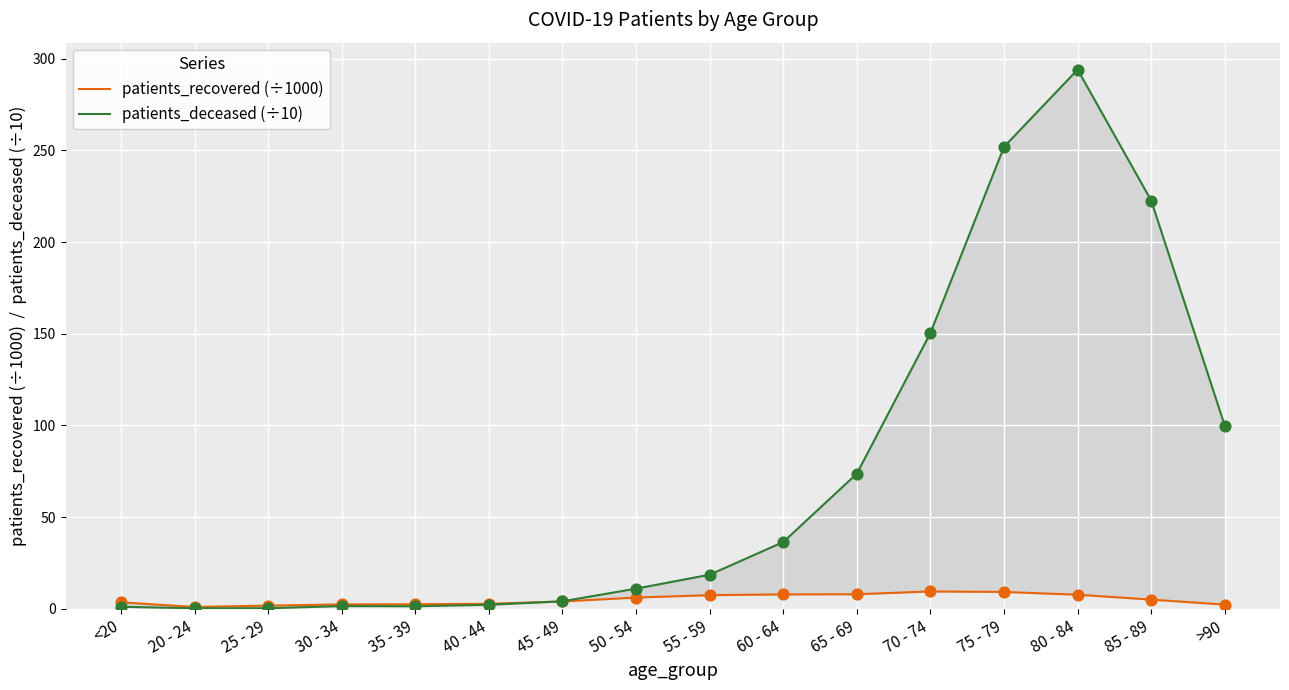

Which series has the widest spread of Y values?

patients_deceased (÷10)